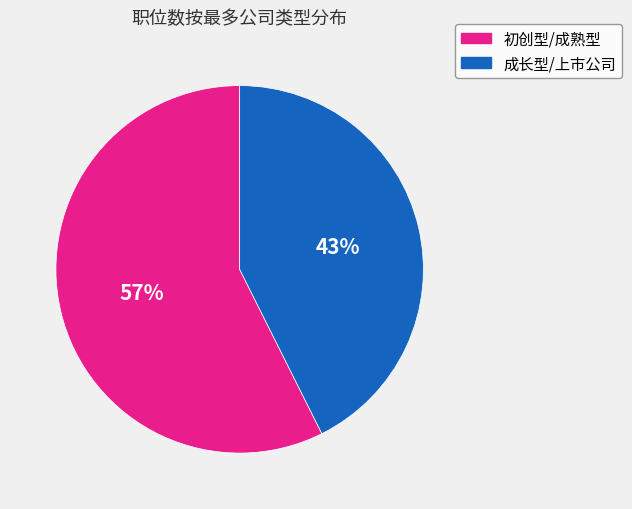

Is there a majority slice in this chart?

Yes